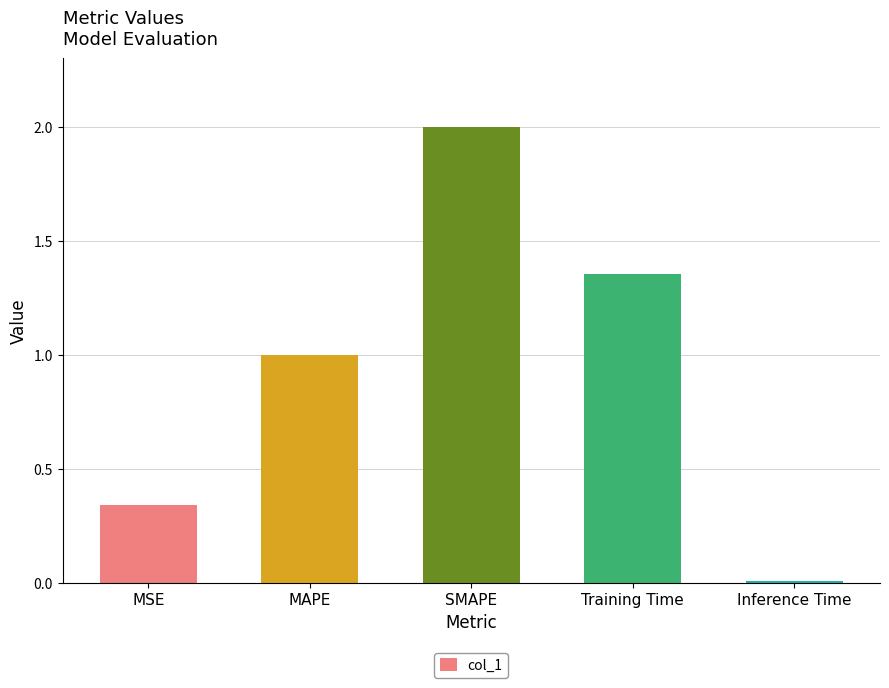

The chart shows a value of 2.0 at Training Time. True or false?

False